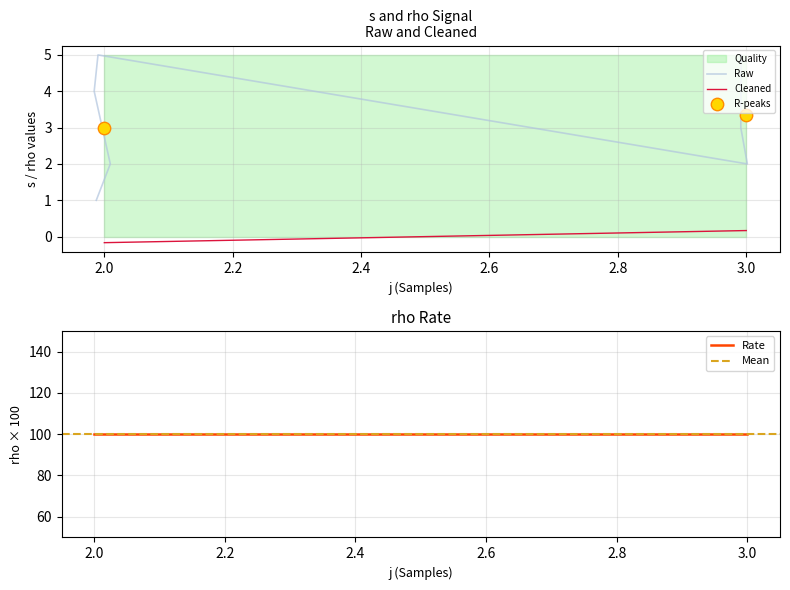

What is the change in value from 2 to 3?

-2